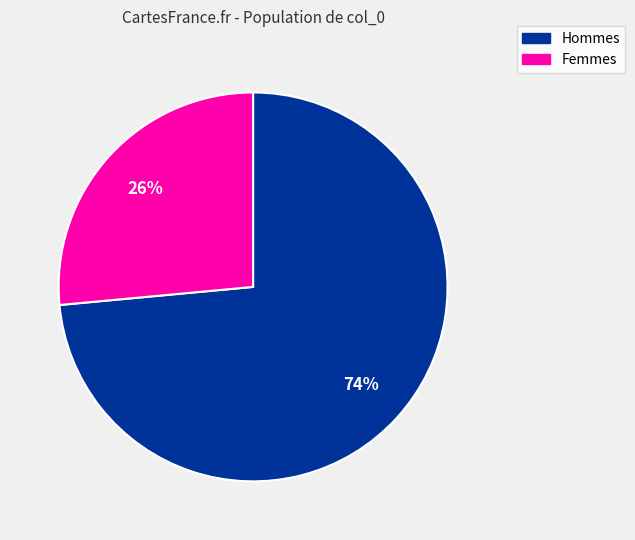

The Hommes slice represents 74% of the pie. True or false?

True